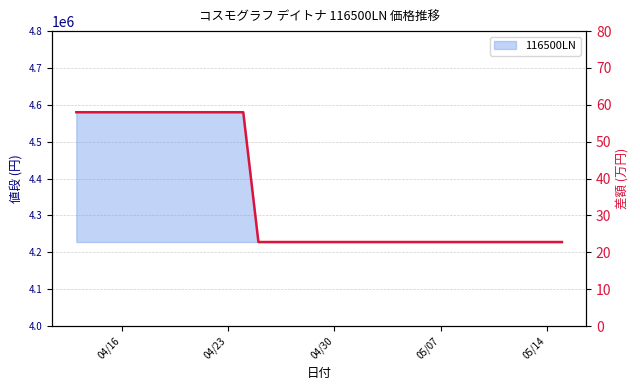

What is the difference between the second highest and minimum values?

352000